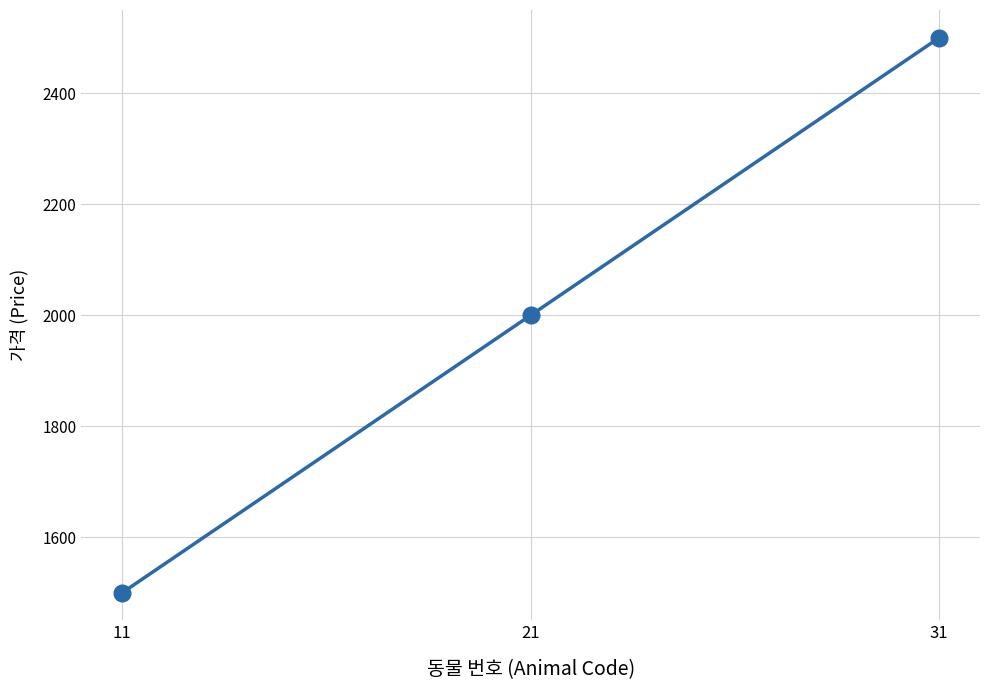

Between 31 and 11, which is larger?

31